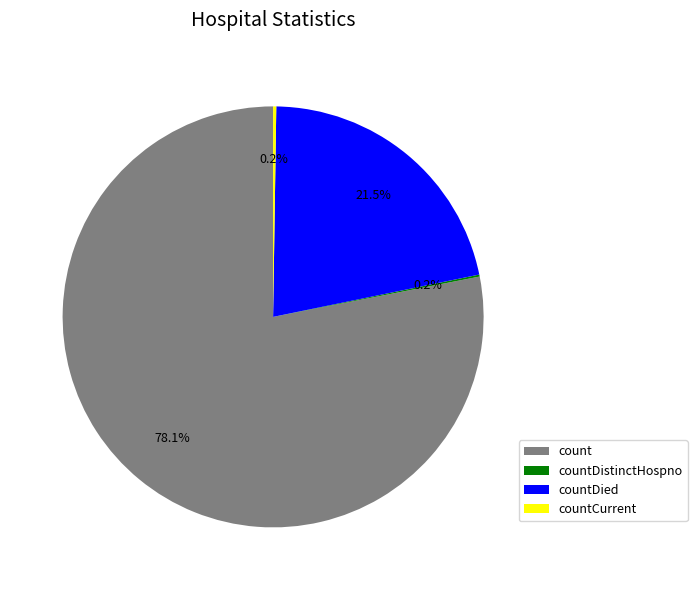

Which category accounts for the majority?

count